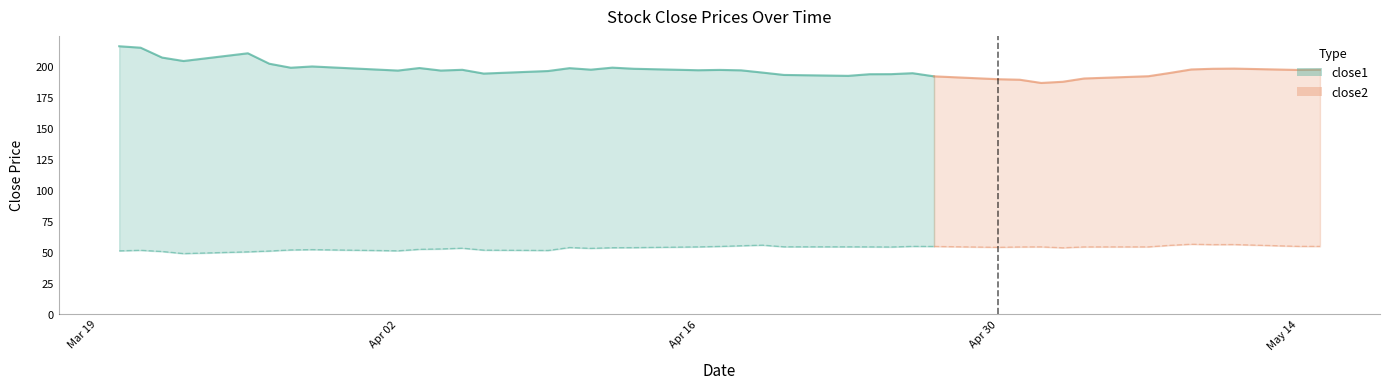

What is the total value across all series at 2018-04-11?

249.4